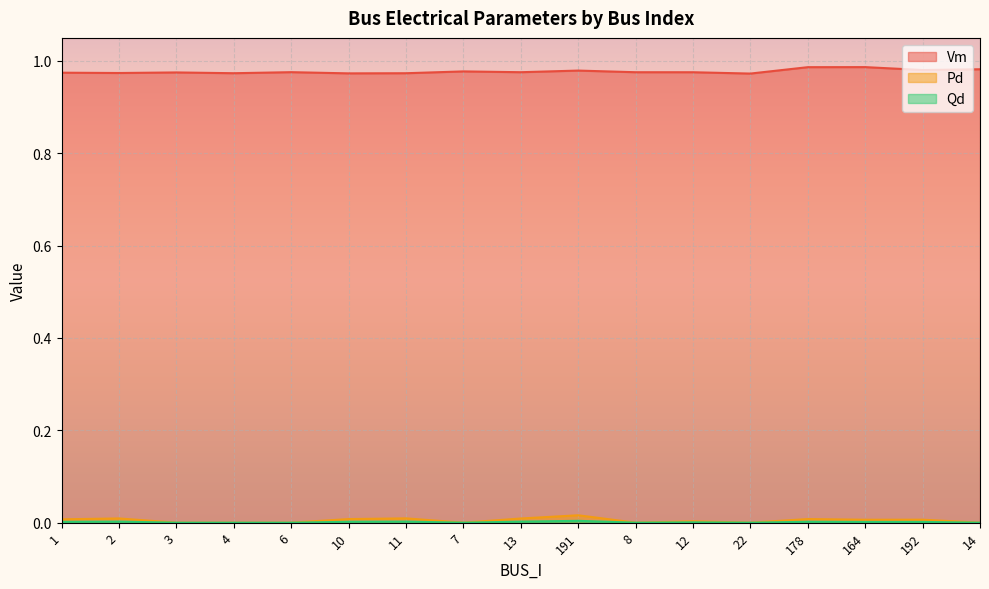

True or false: Pd and Vm intersect in this chart.

False